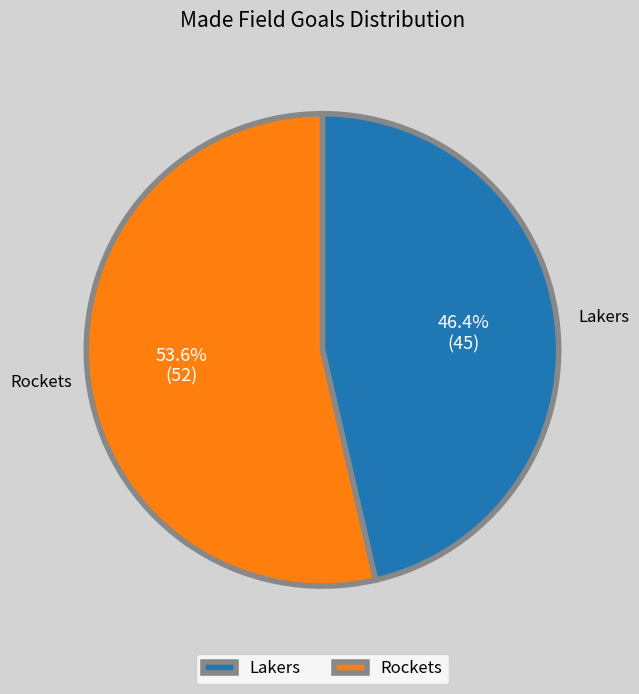

What is the largest slice in the pie chart?

Rockets